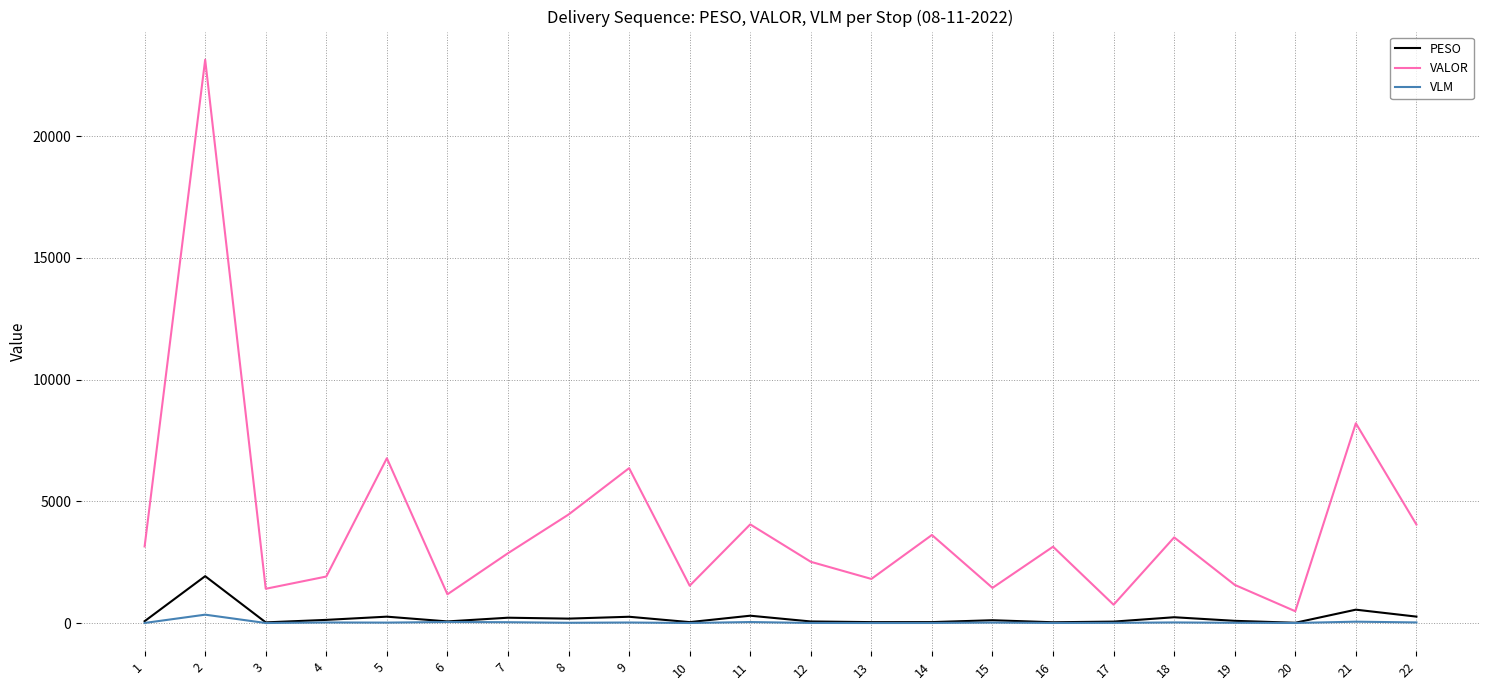

What is the sum of all PESO values?

5009.9